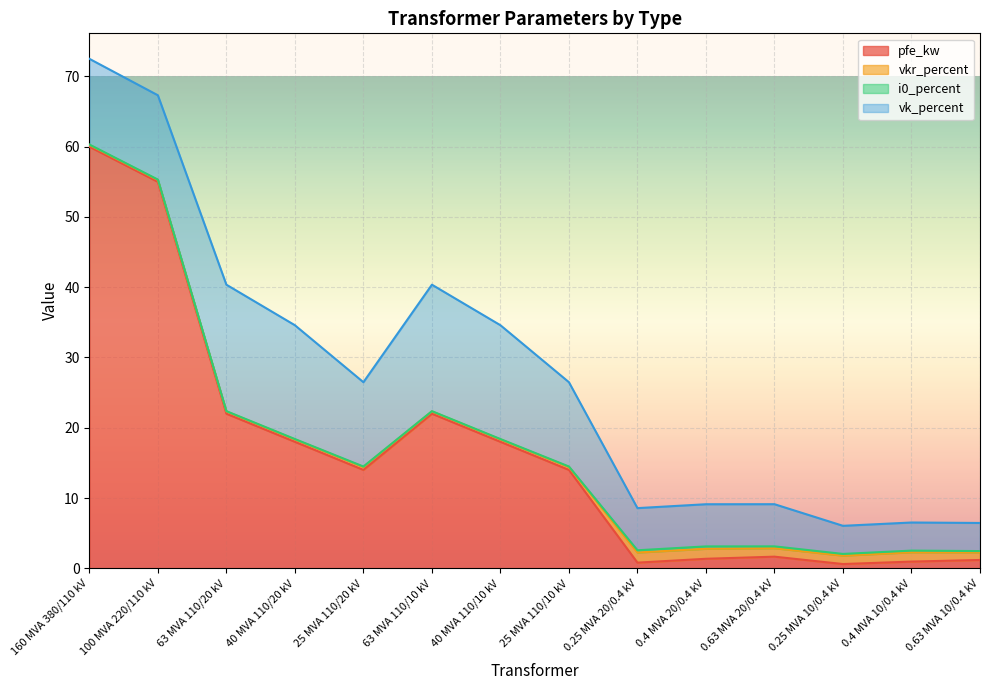

How many lines are shown in the chart?

4